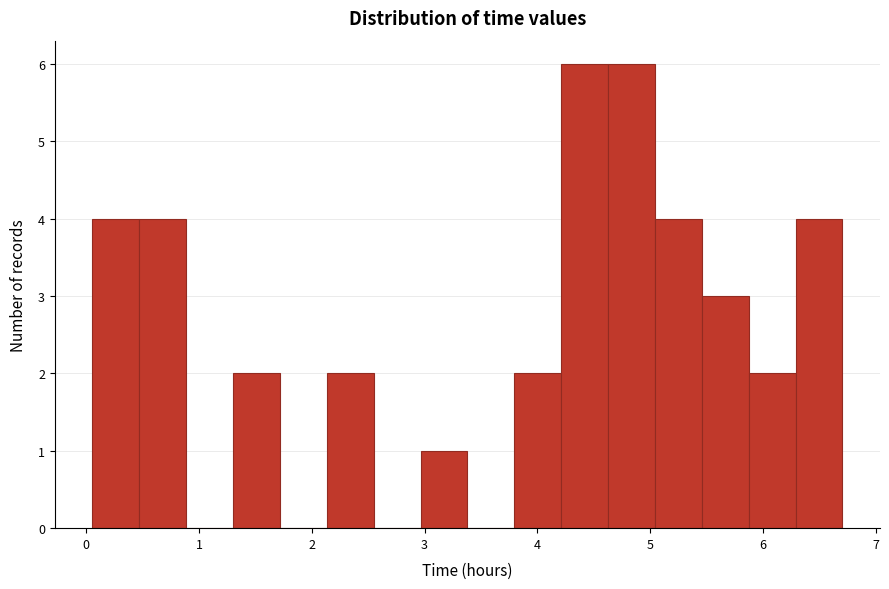

Reading left to right, list every bar in this chart as the range it spans on the x-axis followed by its height. Neither the bar edges nor the heights are printed on the chart, so give them approximately, as read against the axes.

0.1 to 0.5: 4
0.5 to 0.9: 4
0.9 to 1.3: 0
1.3 to 1.7: 2
1.7 to 2.1: 0
2.1 to 2.5: 2
2.5 to 3.0: 0
3.0 to 3.4: 1
3.4 to 3.8: 0
3.8 to 4.2: 2
4.2 to 4.6: 6
4.6 to 5.0: 6
5.0 to 5.5: 4
5.5 to 5.9: 3
5.9 to 6.3: 2
6.3 to 6.7: 4